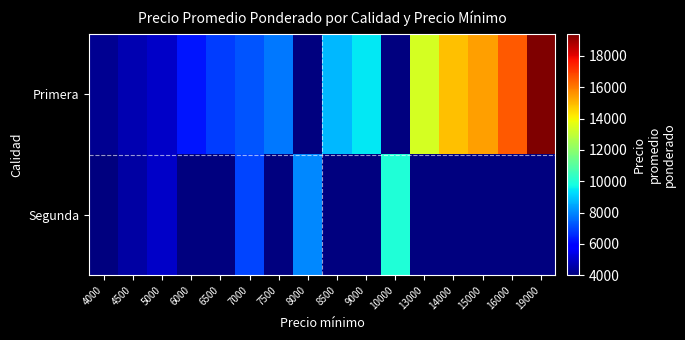

What is the difference between the second highest and minimum values in the Primera series?

12273.0